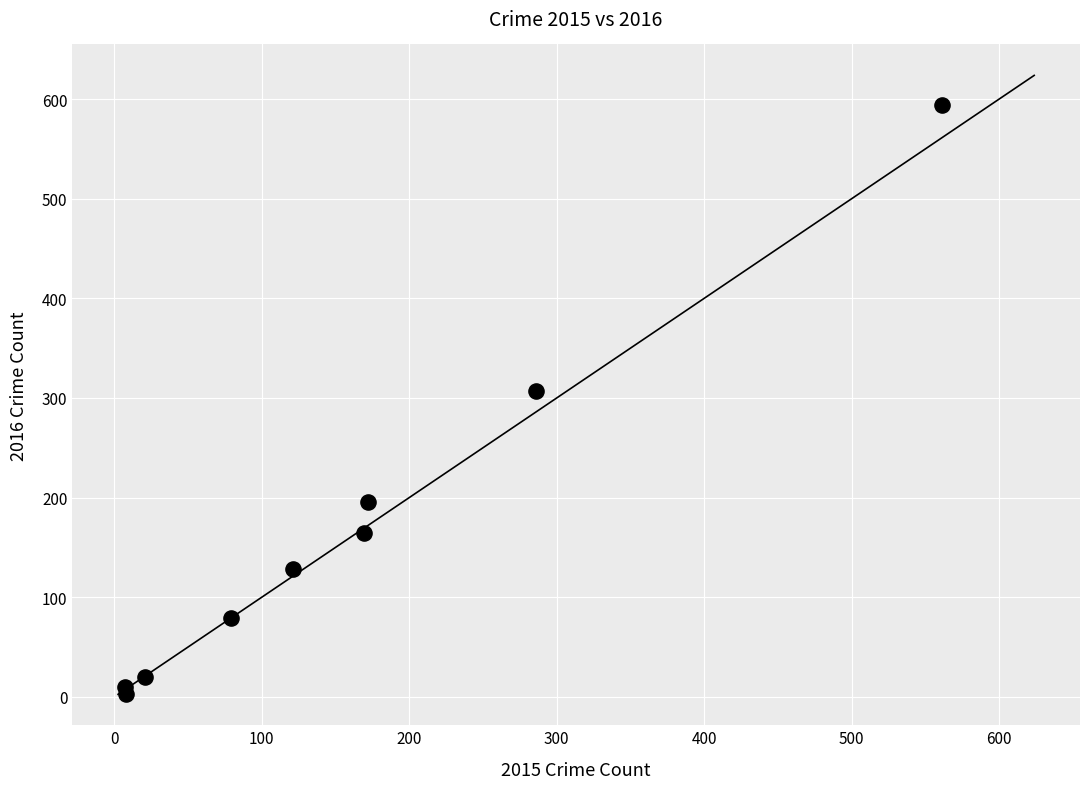

What is the average X value?

158